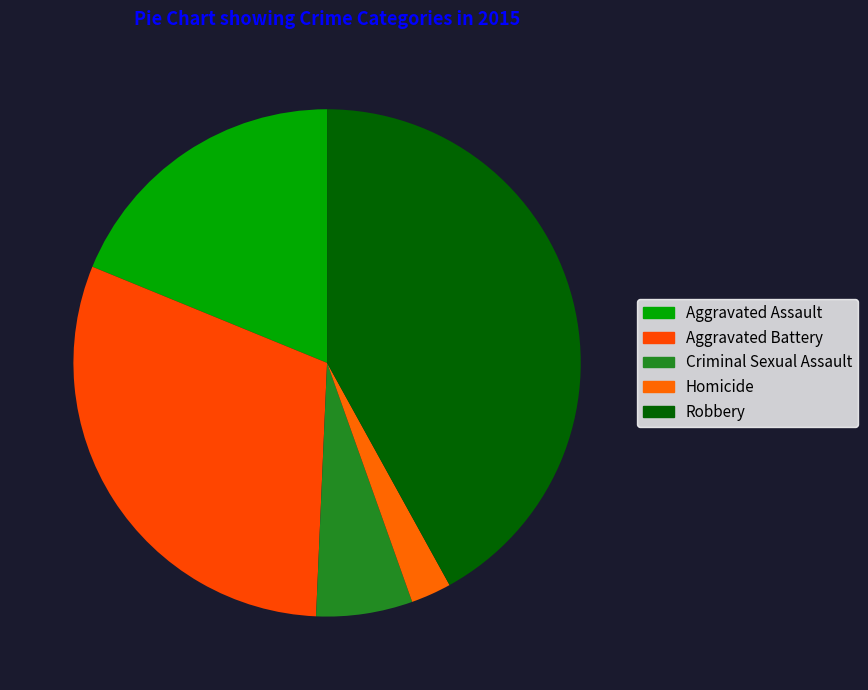

What is the ratio of the value at Criminal Sexual Assault to the value at Robbery?

0.1